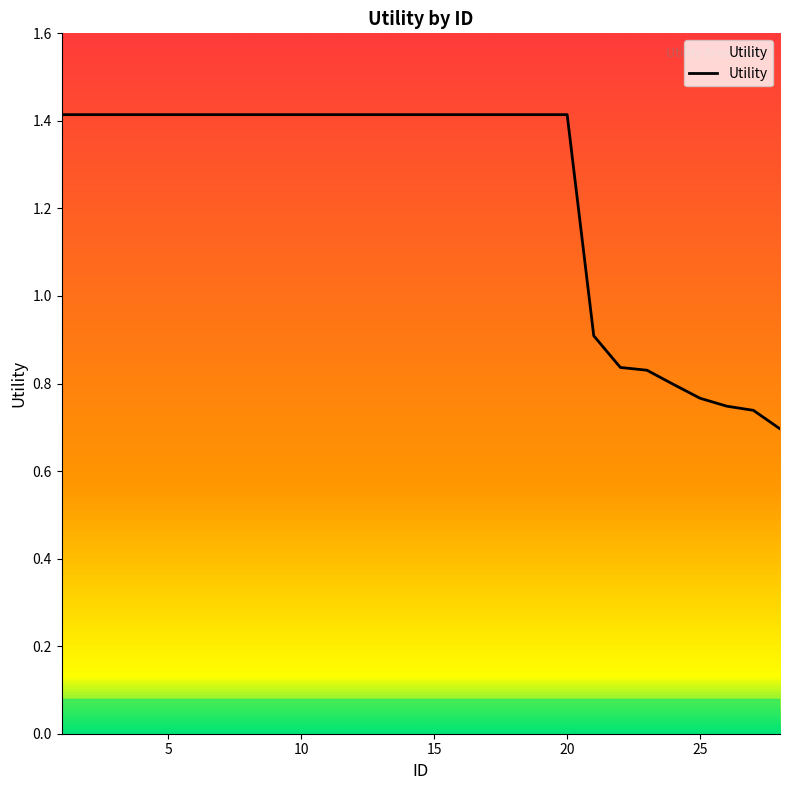

What is the average value?

1.2